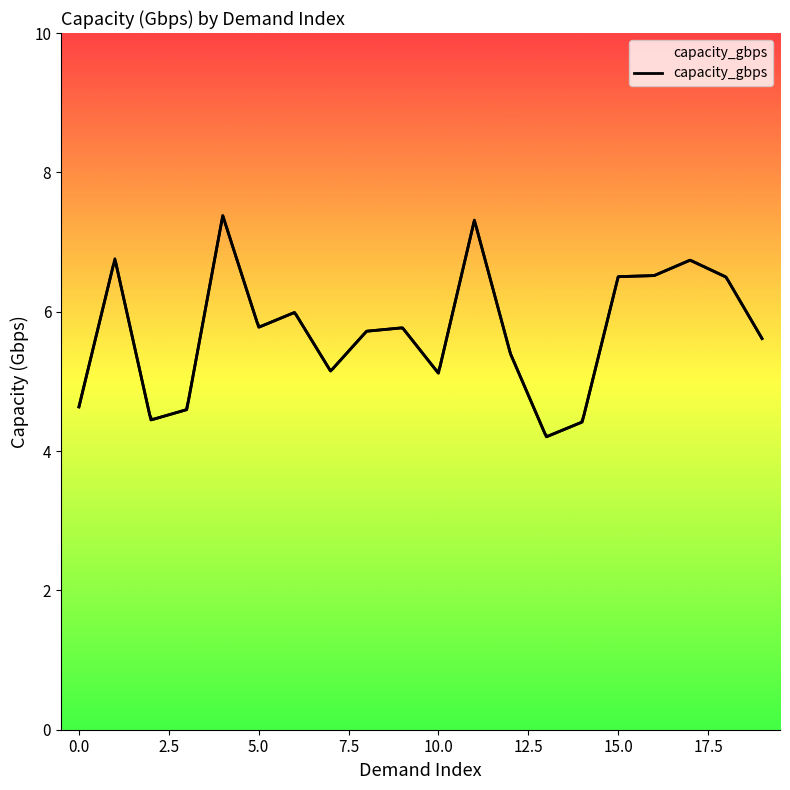

What is the maximum value shown in the chart?

7.4